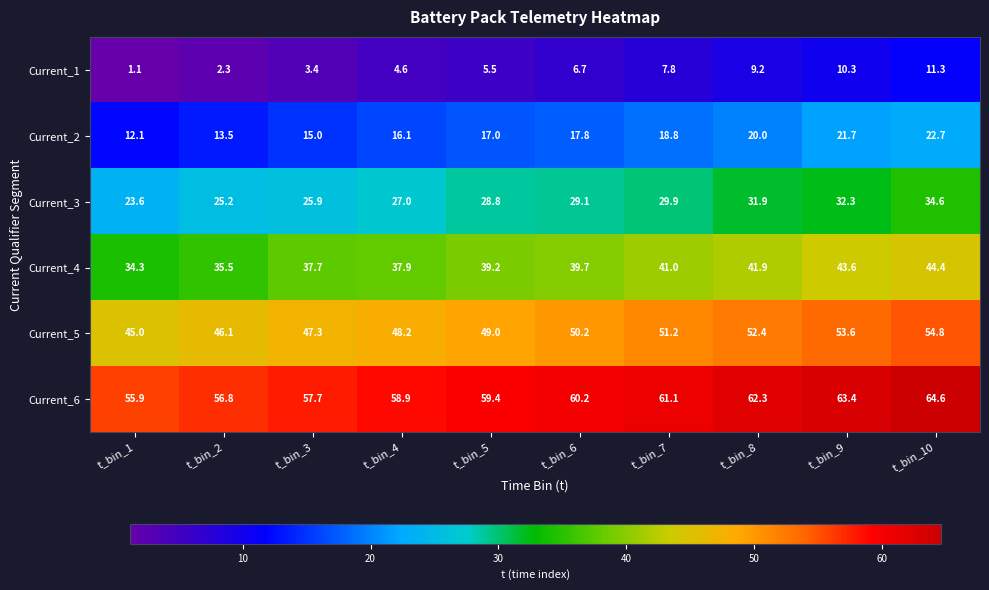

How many categories are shown in the chart?

10